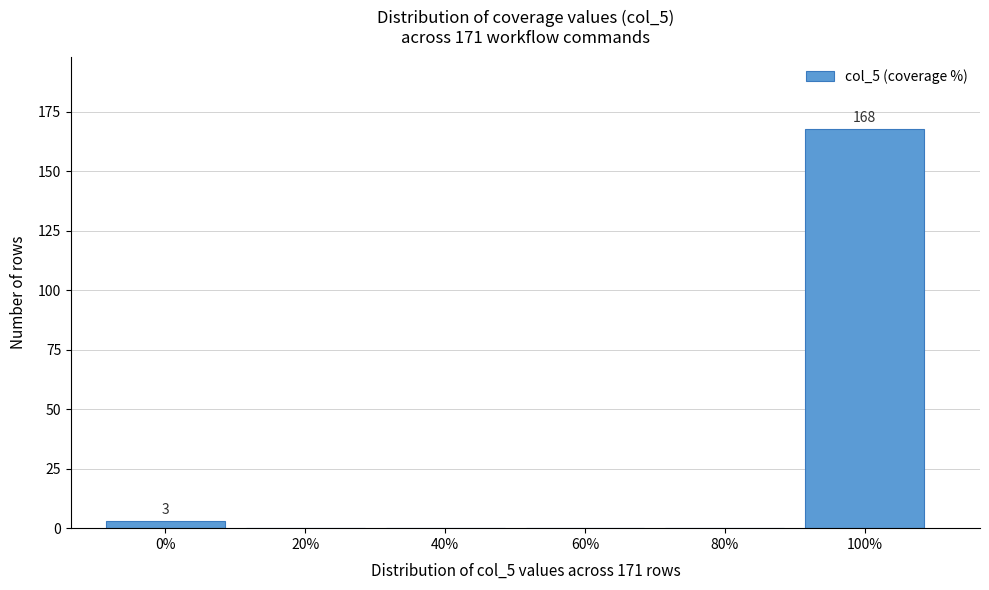

Reading left to right, what are all the values shown in this chart?

0%=3	20%=0	40%=0	60%=0	80%=0	100%=168